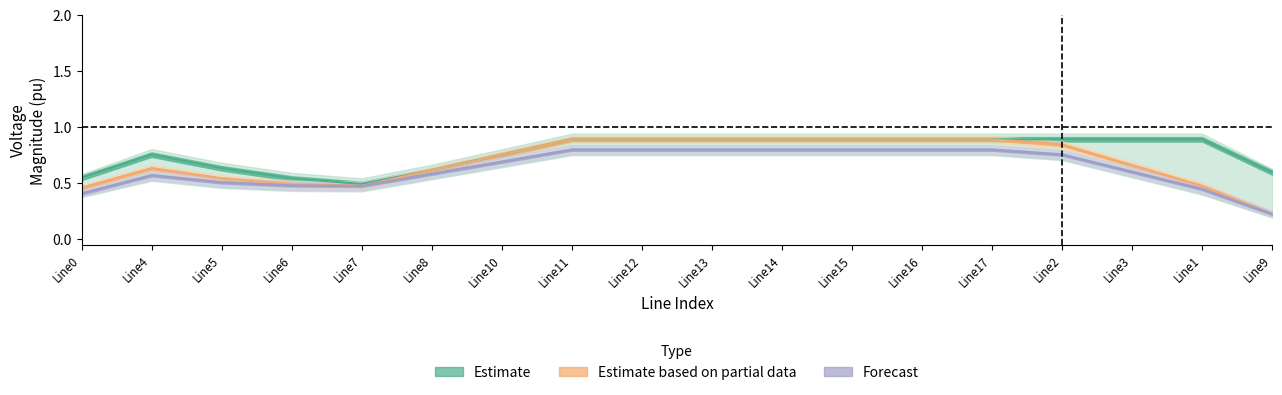

List the labels in order of Forecast value, largest first.

Line14, Line13, Line12, Line11, Line15, Line16, Line17, Line2, Line10, Line3, Line8, Line4, Line5, Line6, Line7, Line1, Line0, Line9